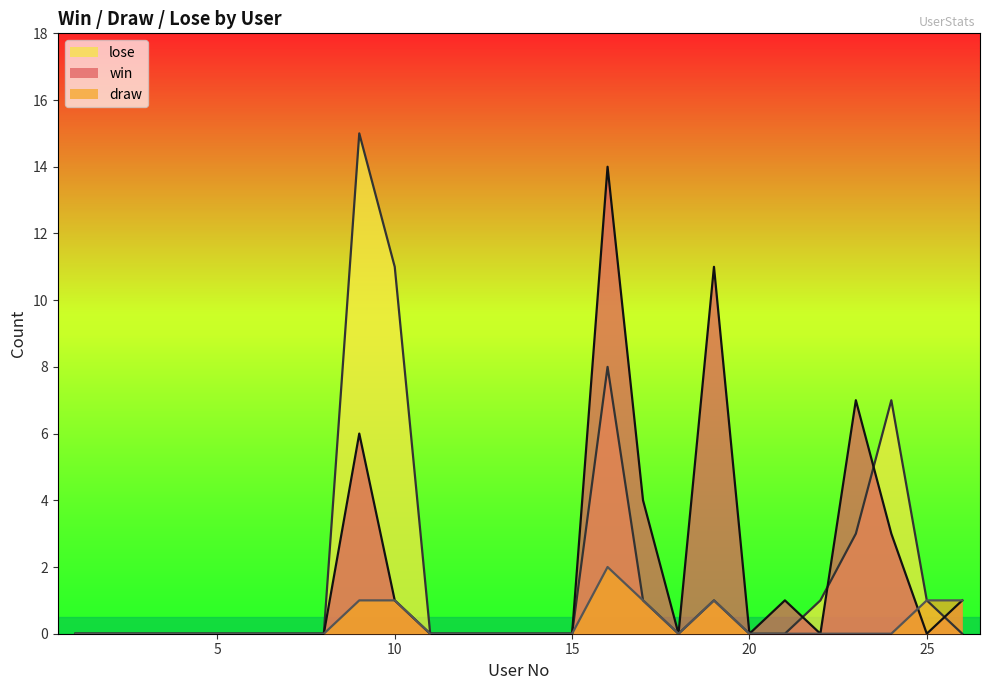

True or false: lose and win cross at least once.

True